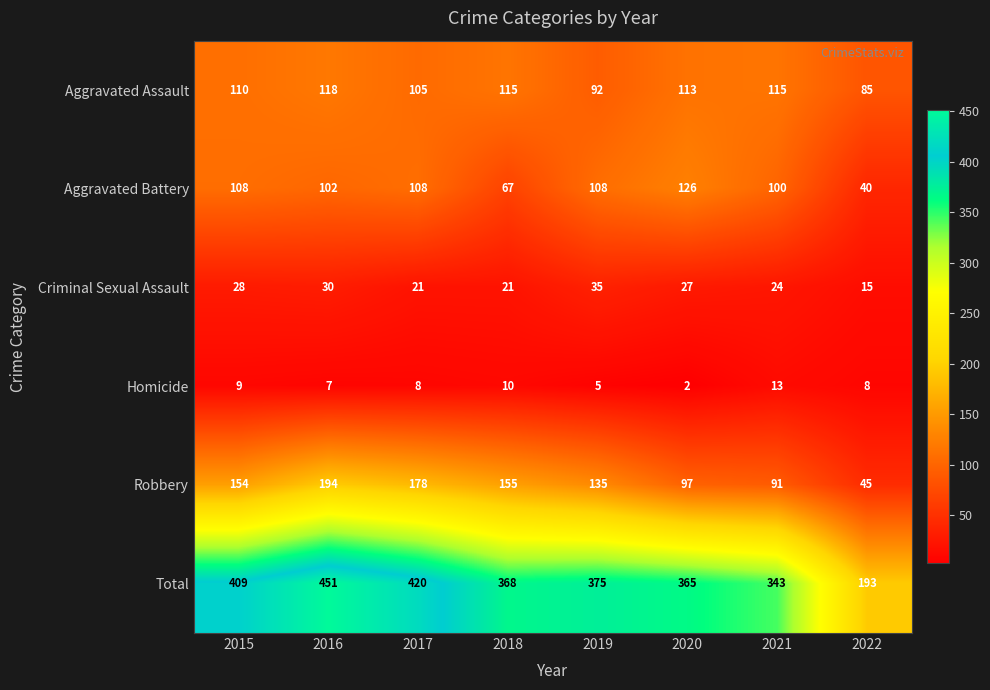

What is the lowest value of the Aggravated Battery series?

40